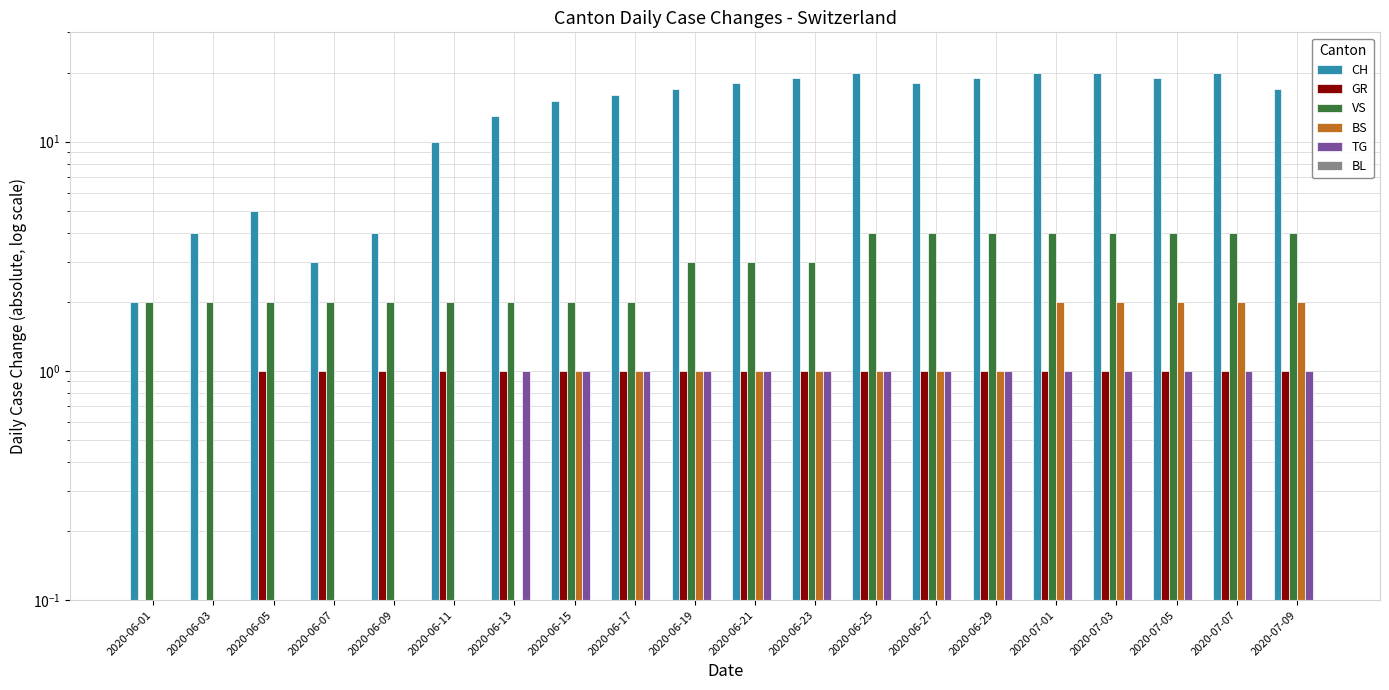

Reading right to left, what are all the values shown in this chart?

CH: 2020-07-09=17	2020-07-07=20	2020-07-05=19	2020-07-03=20	2020-07-01=20	2020-06-29=19	2020-06-27=18	2020-06-25=20	2020-06-23=19	2020-06-21=18	2020-06-19=17	2020-06-17=16	2020-06-15=15	2020-06-13=13	2020-06-11=10	2020-06-09=4	2020-06-07=3	2020-06-05=5	2020-06-03=4	2020-06-01=2
GR: 2020-07-09=1	2020-07-07=1	2020-07-05=1	2020-07-03=1	2020-07-01=1	2020-06-29=1	2020-06-27=1	2020-06-25=1	2020-06-23=1	2020-06-21=1	2020-06-19=1	2020-06-17=1	2020-06-15=1	2020-06-13=1	2020-06-11=1	2020-06-09=1	2020-06-07=1	2020-06-05=1	2020-06-03=0	2020-06-01=0
VS: 2020-07-09=4	2020-07-07=4	2020-07-05=4	2020-07-03=4	2020-07-01=4	2020-06-29=4	2020-06-27=4	2020-06-25=4	2020-06-23=3	2020-06-21=3	2020-06-19=3	2020-06-17=2	2020-06-15=2	2020-06-13=2	2020-06-11=2	2020-06-09=2	2020-06-07=2	2020-06-05=2	2020-06-03=2	2020-06-01=2
BS: 2020-07-09=2	2020-07-07=2	2020-07-05=2	2020-07-03=2	2020-07-01=2	2020-06-29=1	2020-06-27=1	2020-06-25=1	2020-06-23=1	2020-06-21=1	2020-06-19=1	2020-06-17=1	2020-06-15=1	2020-06-13=0	2020-06-11=0	2020-06-09=0	2020-06-07=0	2020-06-05=0	2020-06-03=0	2020-06-01=0
TG: 2020-07-09=1	2020-07-07=1	2020-07-05=1	2020-07-03=1	2020-07-01=1	2020-06-29=1	2020-06-27=1	2020-06-25=1	2020-06-23=1	2020-06-21=1	2020-06-19=1	2020-06-17=1	2020-06-15=1	2020-06-13=1	2020-06-11=0	2020-06-09=0	2020-06-07=0	2020-06-05=0	2020-06-03=0	2020-06-01=0
BL: 2020-07-09=0	2020-07-07=0	2020-07-05=0	2020-07-03=0	2020-07-01=0	2020-06-29=0	2020-06-27=0	2020-06-25=0	2020-06-23=0	2020-06-21=0	2020-06-19=0	2020-06-17=0	2020-06-15=0	2020-06-13=0	2020-06-11=0	2020-06-09=0	2020-06-07=0	2020-06-05=0	2020-06-03=0	2020-06-01=0